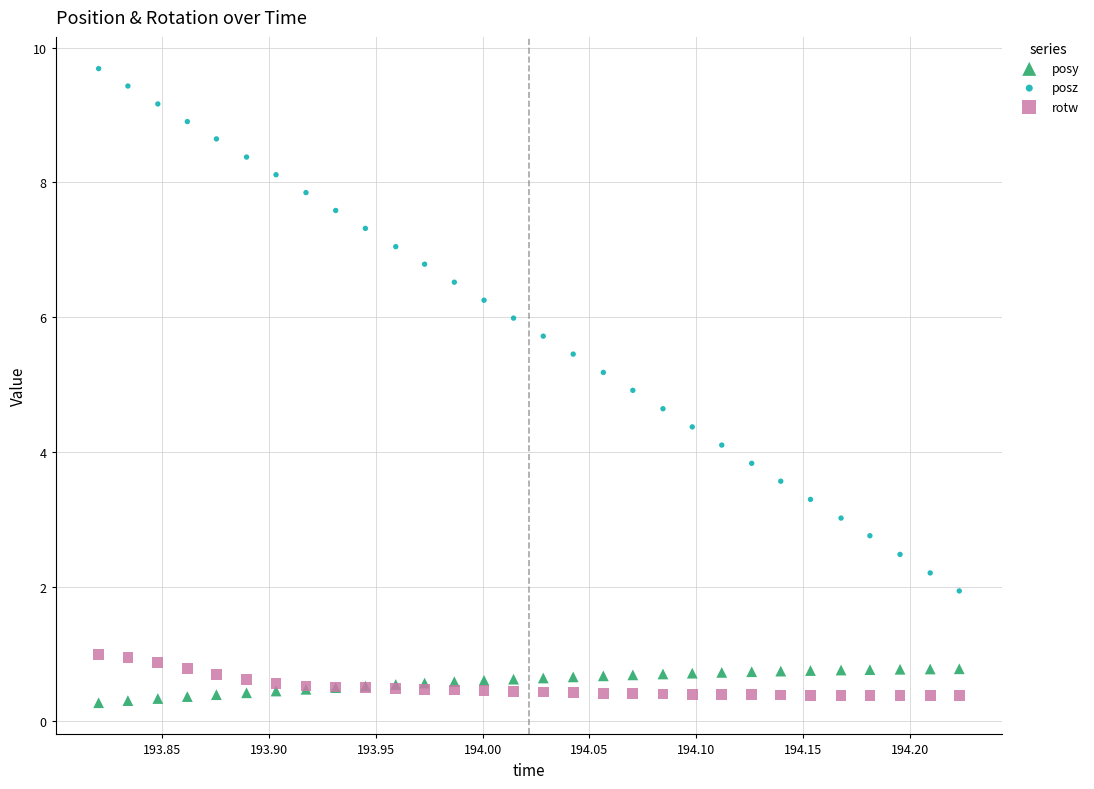

Which series contains the highest Y value?

posz